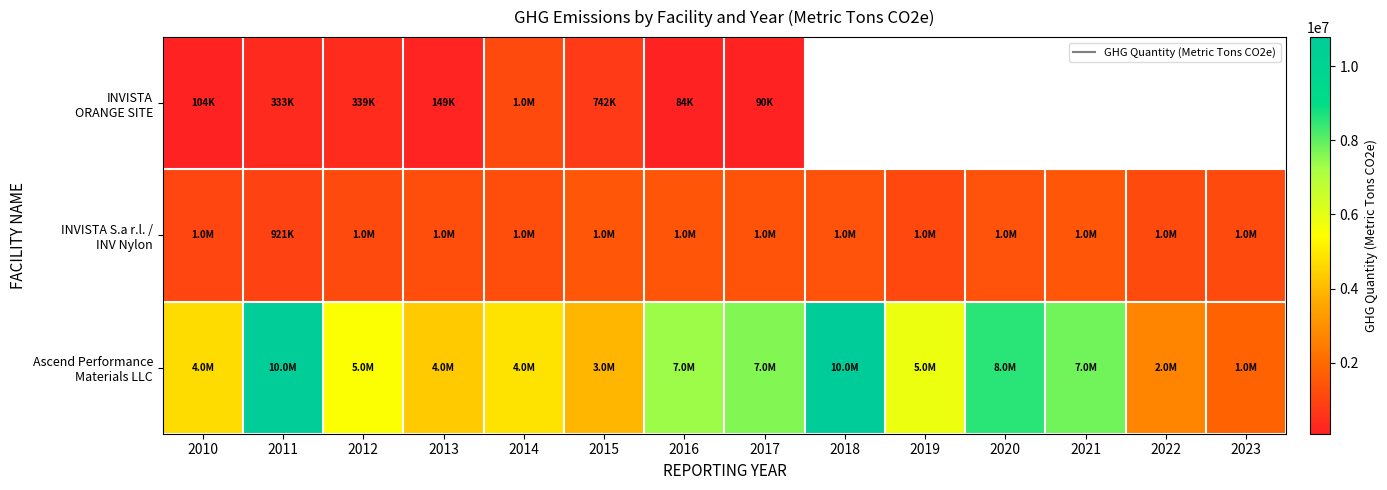

Which label corresponds to the smallest value in the chart?

2016